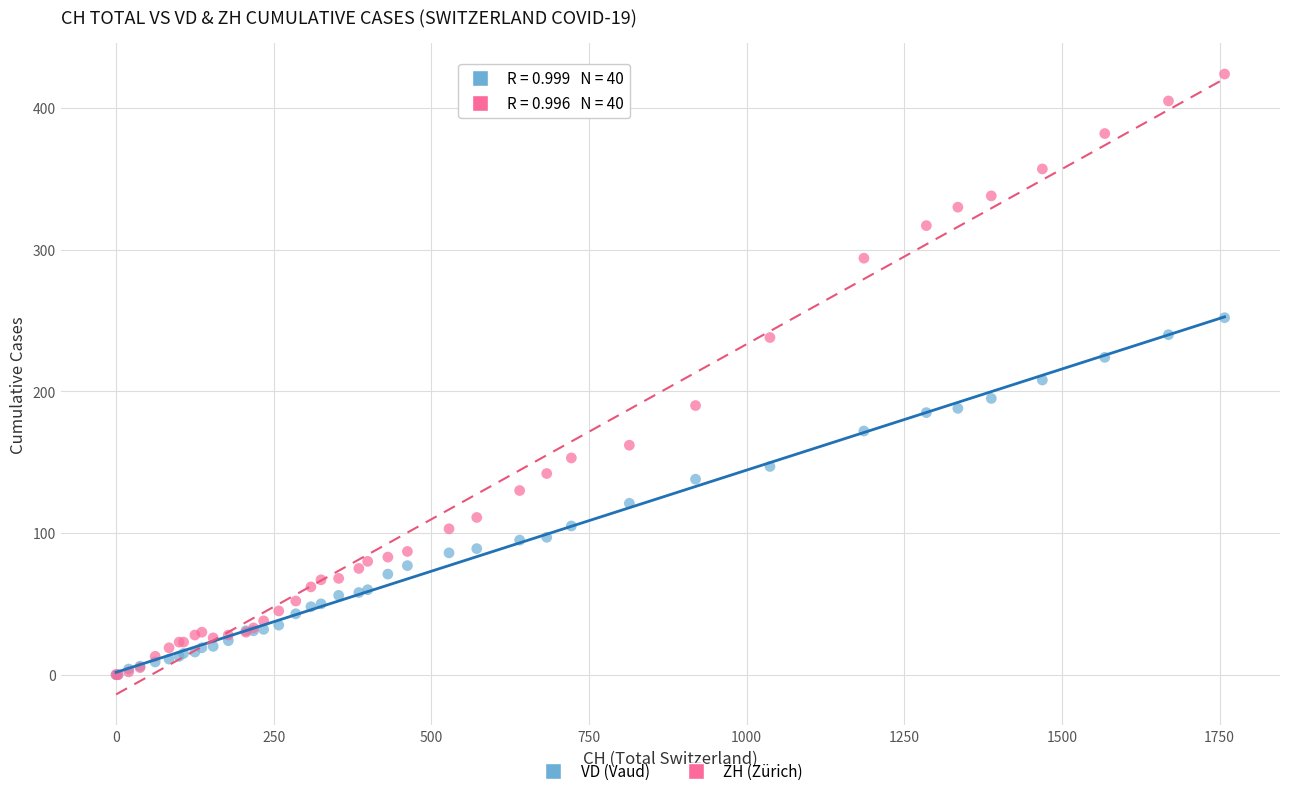

What are all the series names shown in the legend?

VD (Vaud), ZH (Zürich)